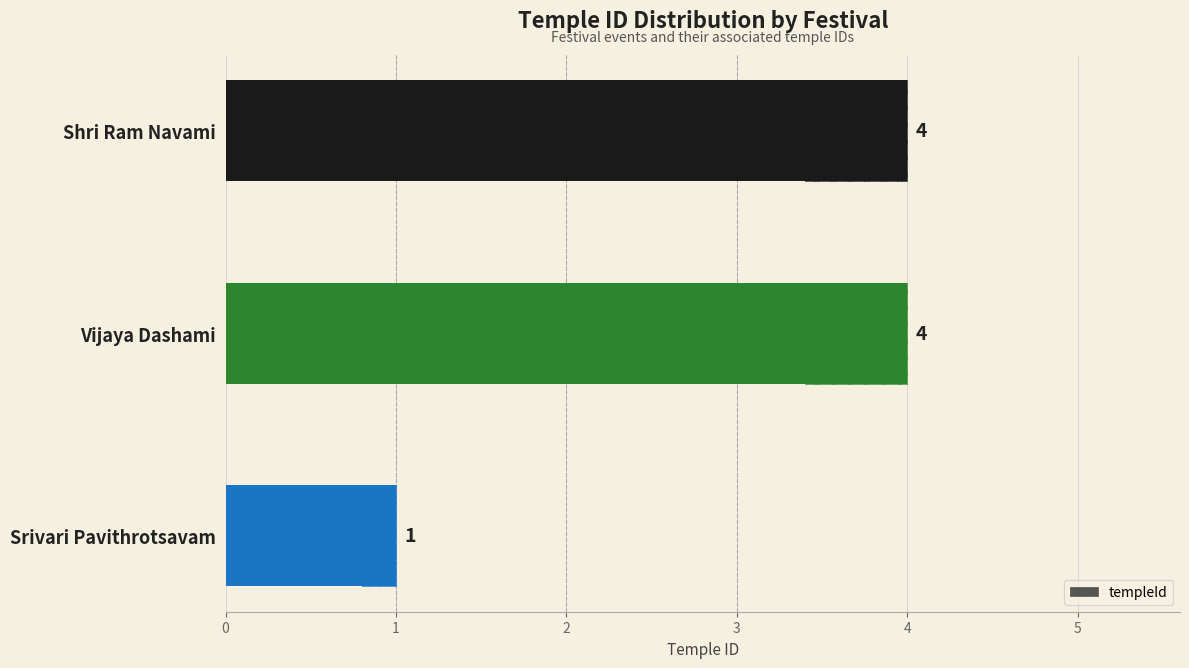

What is the sum of all values?

9